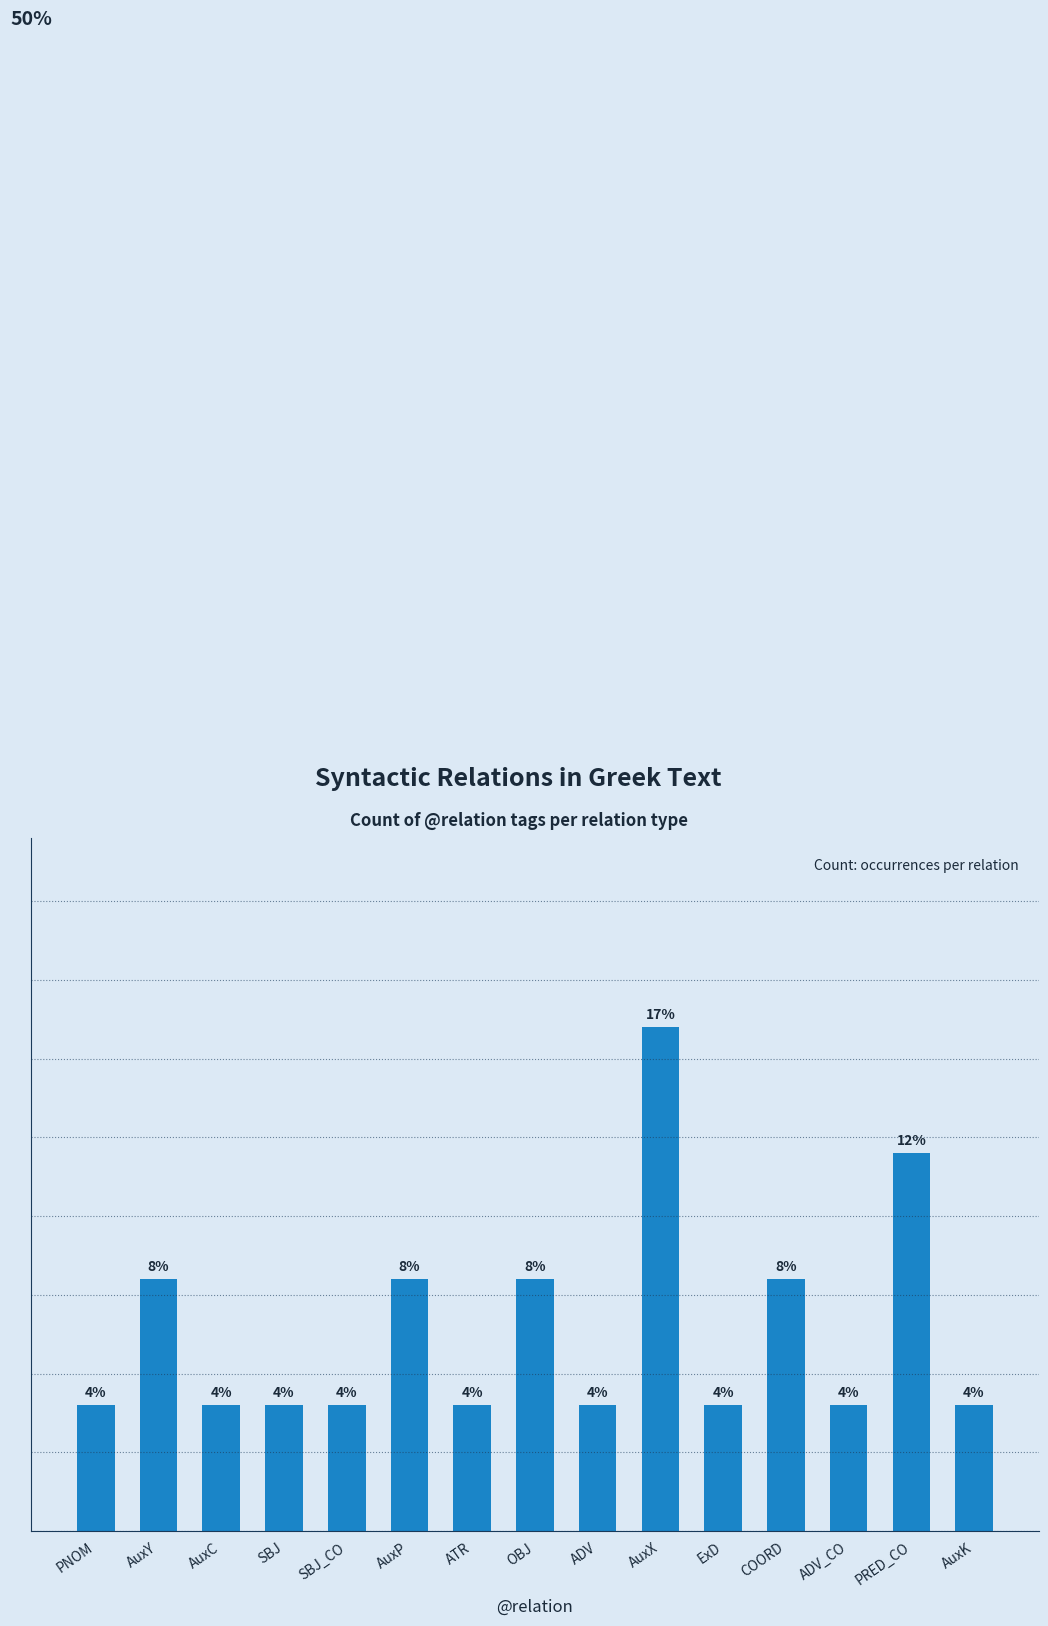

What is the label of the 8th bar from the right?

OBJ